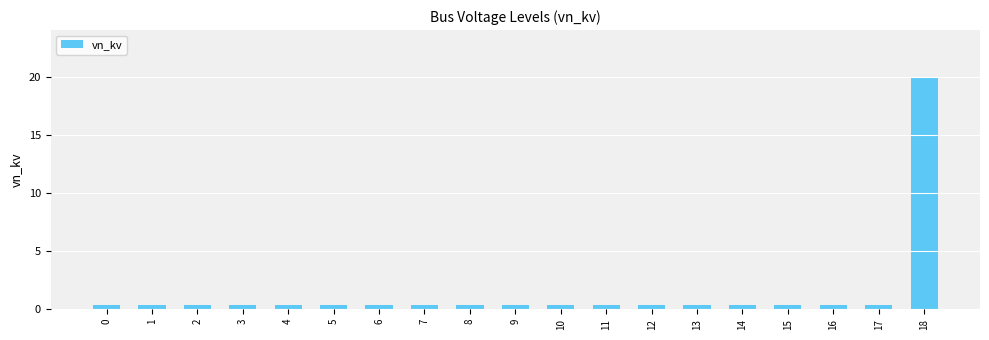

What is the sum of all values?

27.2